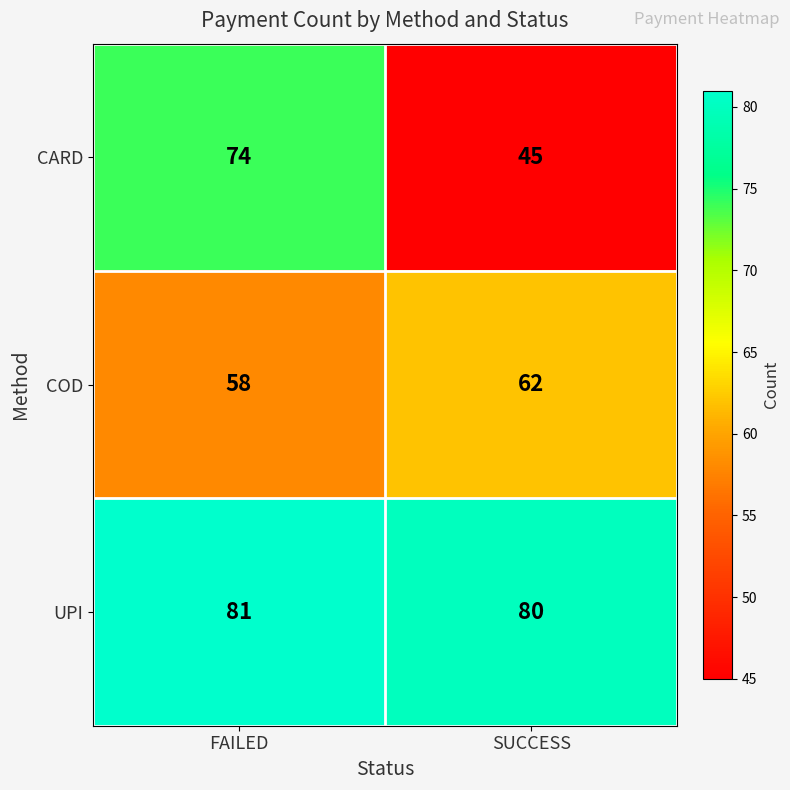

What is the spread (max minus min) of values at SUCCESS?

35